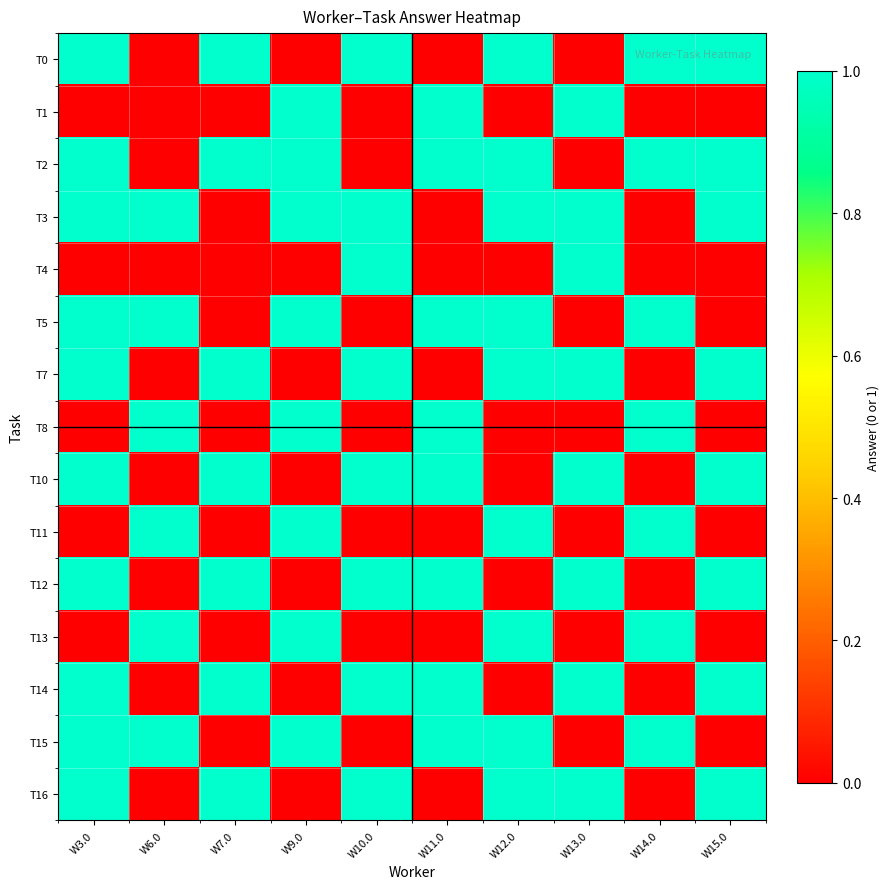

Rank the series at W10.0 from highest to lowest value.

T0, T3, T4, T7, T10, T12, T14, T16, T1, T2, T5, T8, T11, T13, T15